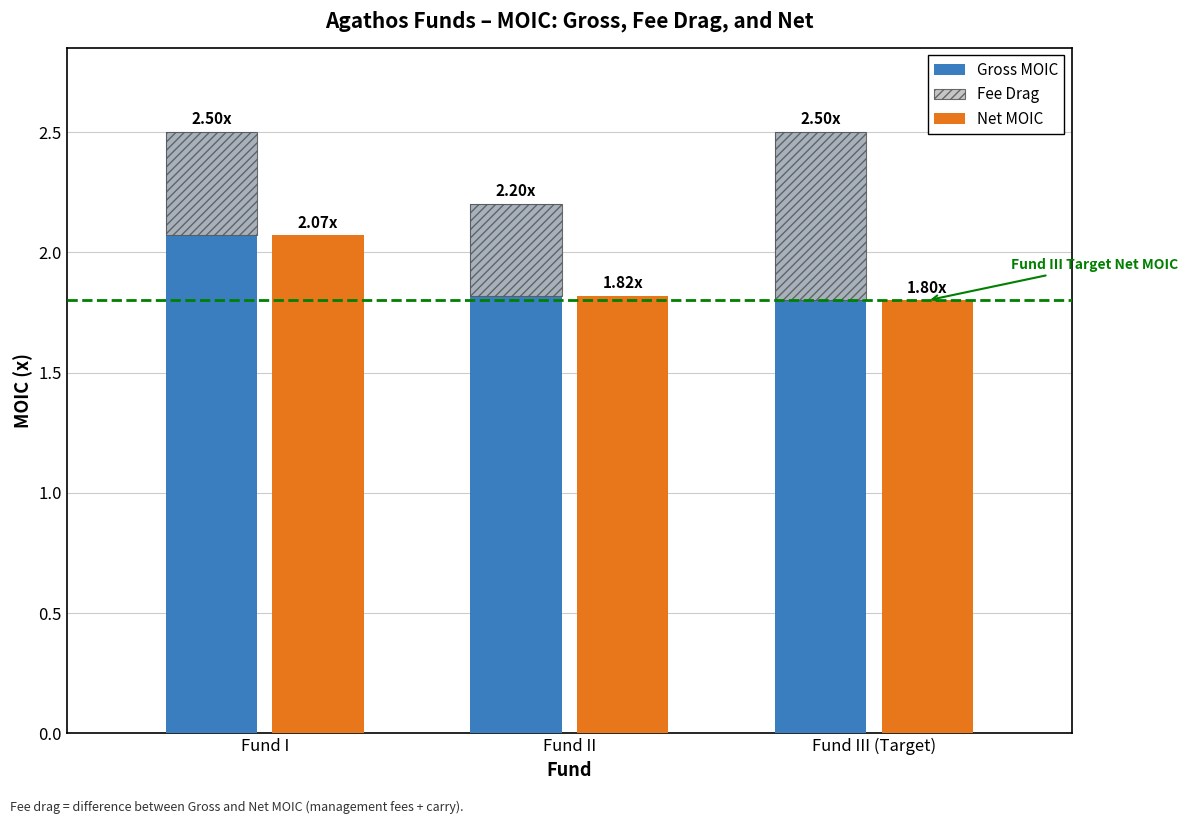

Read the Net MOIC value at Fund I.

2.1